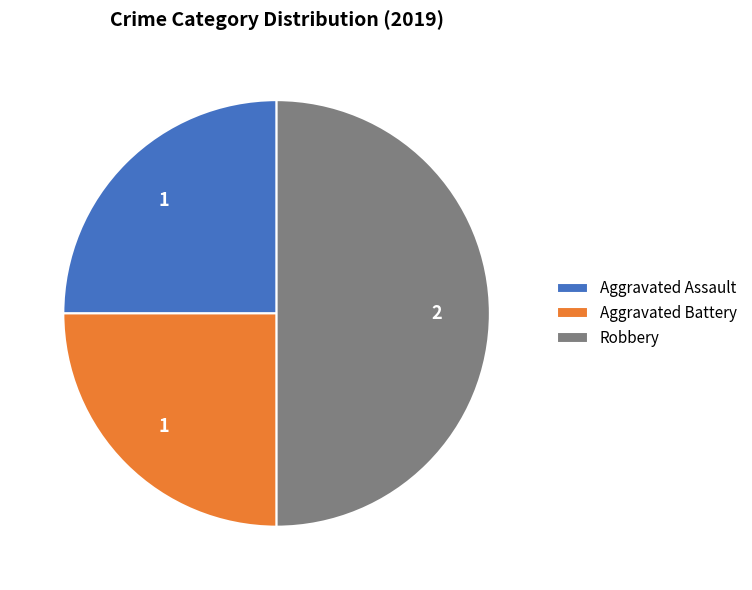

Between Robbery and Aggravated Assault, which is larger?

Robbery